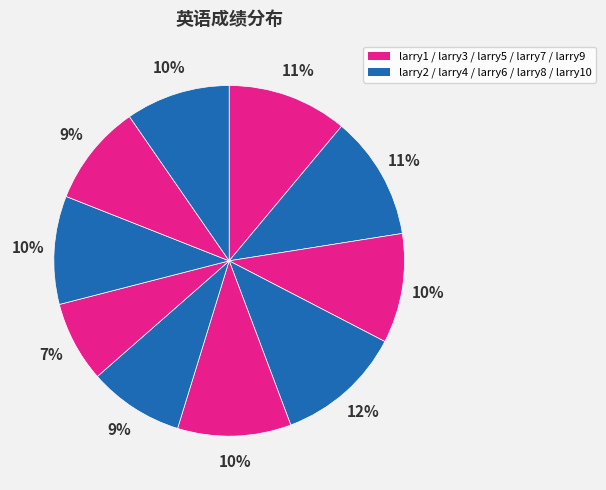

Which category has the biggest portion of the pie?

larry4